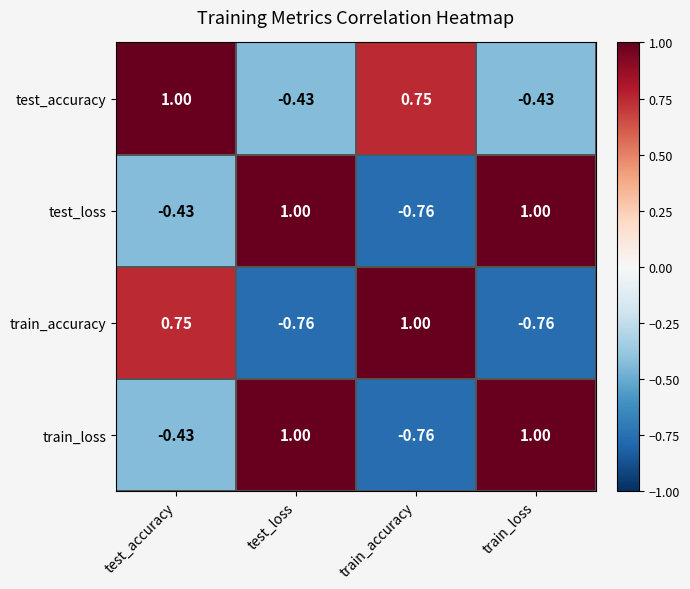

Where does the train_accuracy series first go above 0?

test_accuracy